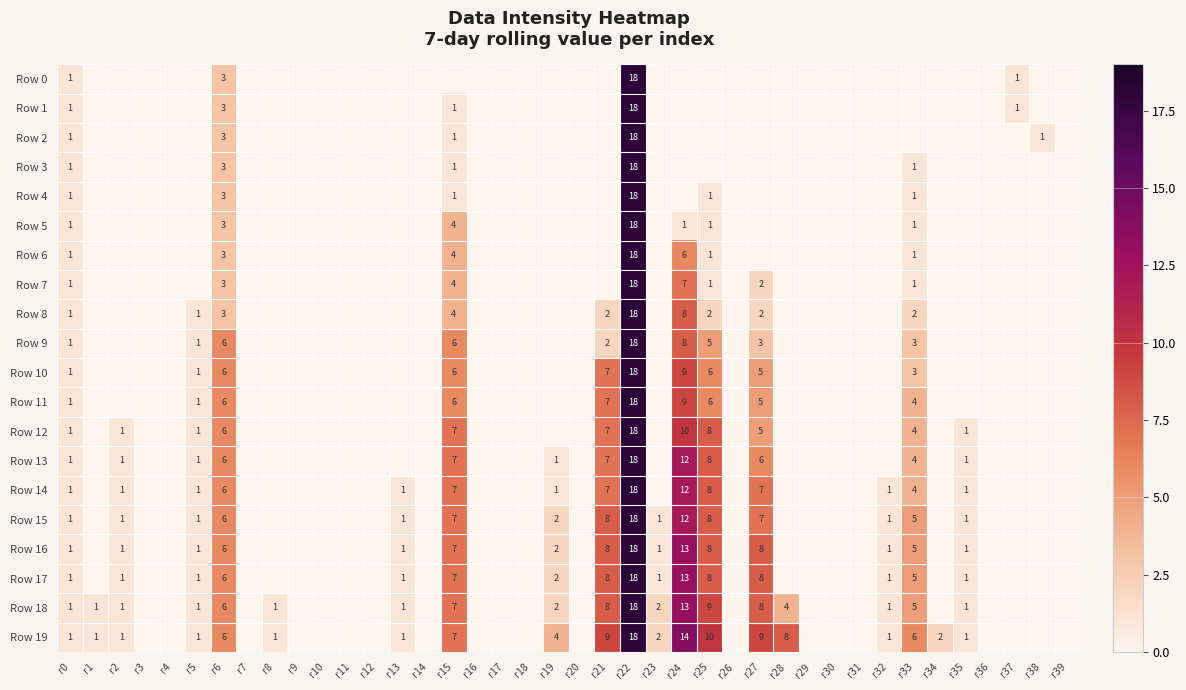

The value of Row 15 at r19 is 2. True or false?

True